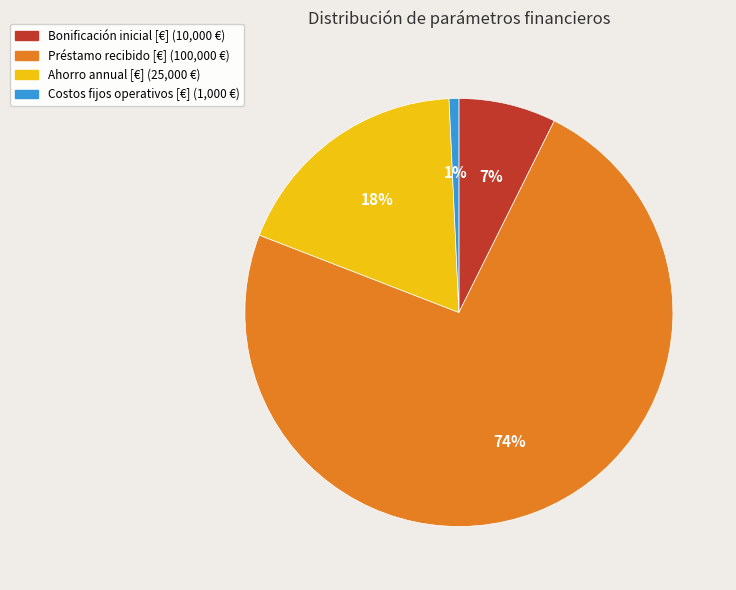

The Costos fijos operativos [€] slice represents 11% of the pie. True or false?

False